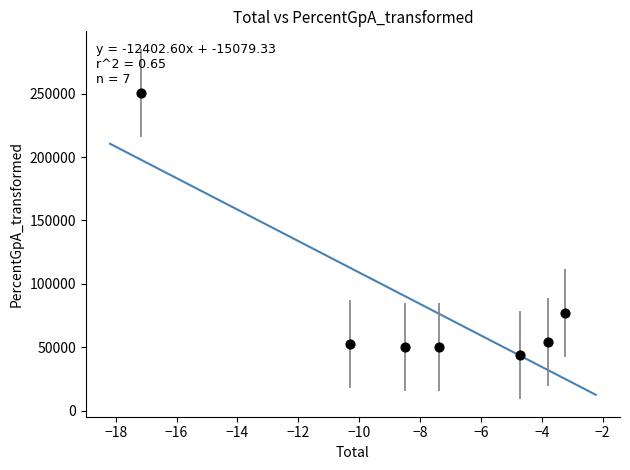

What Y value in the scatter plot is closest to 147182?

76951.8